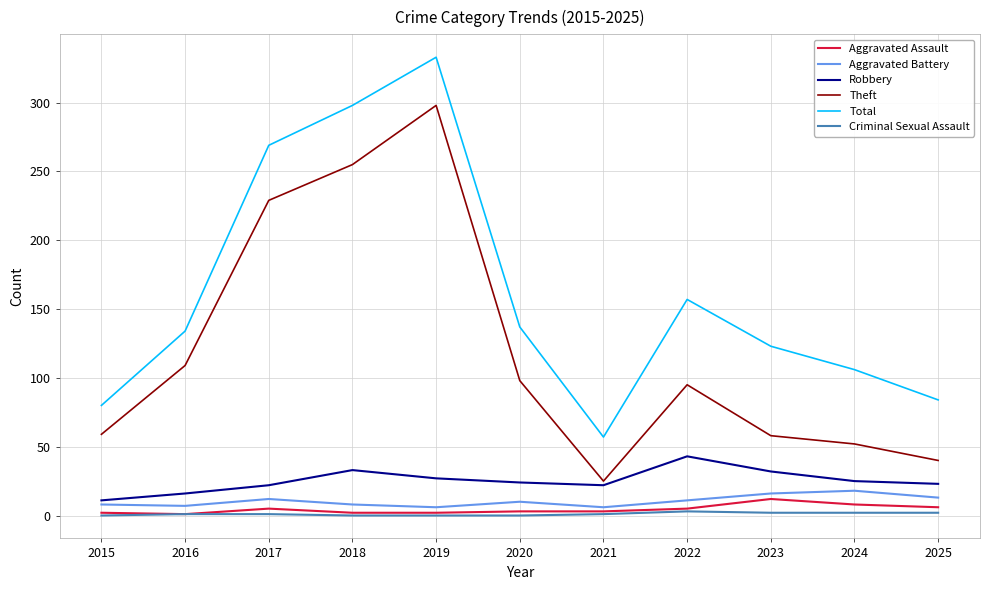

Does the chart have visible grid lines?

Yes